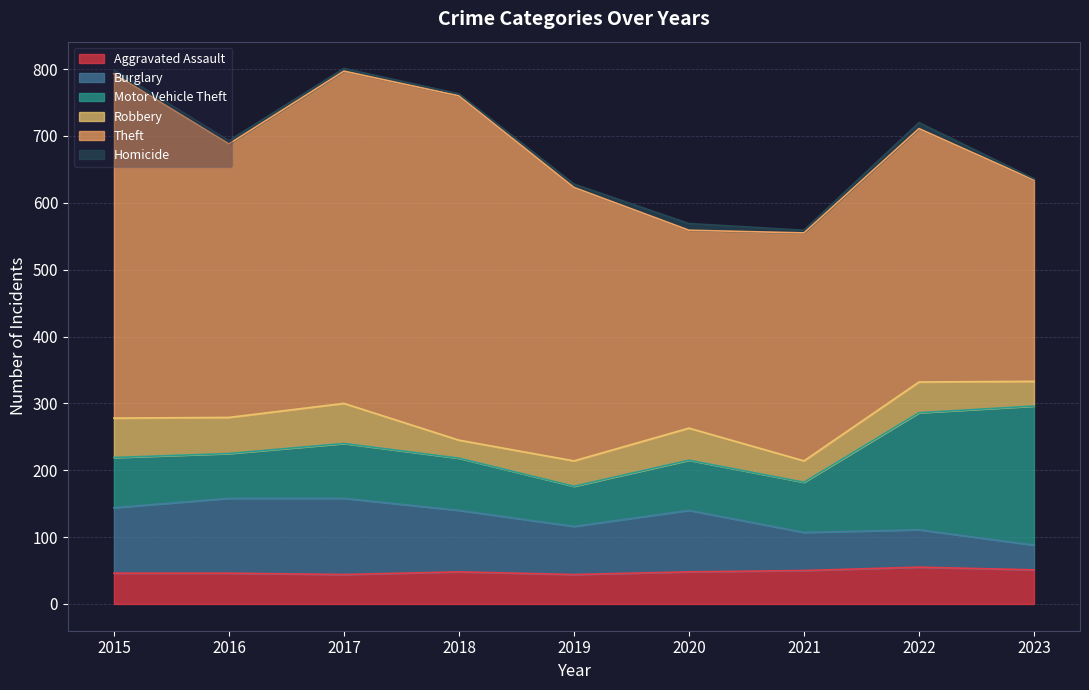

Which category has the lowest value across all series?

2023